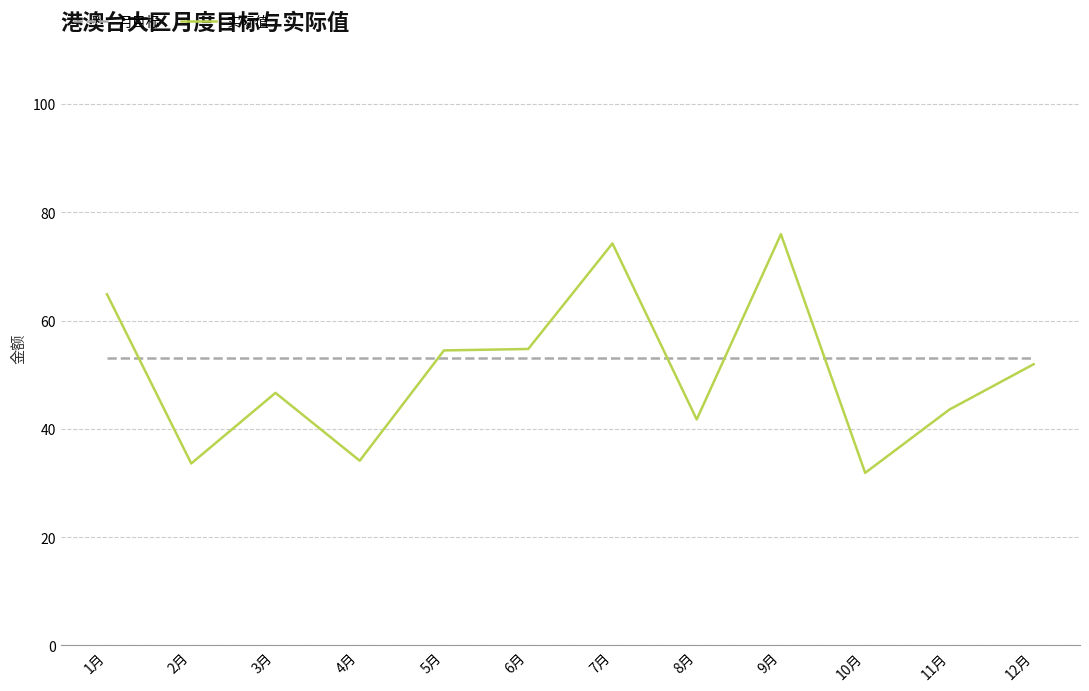

Read the 月目标 value at 6月.

53.0